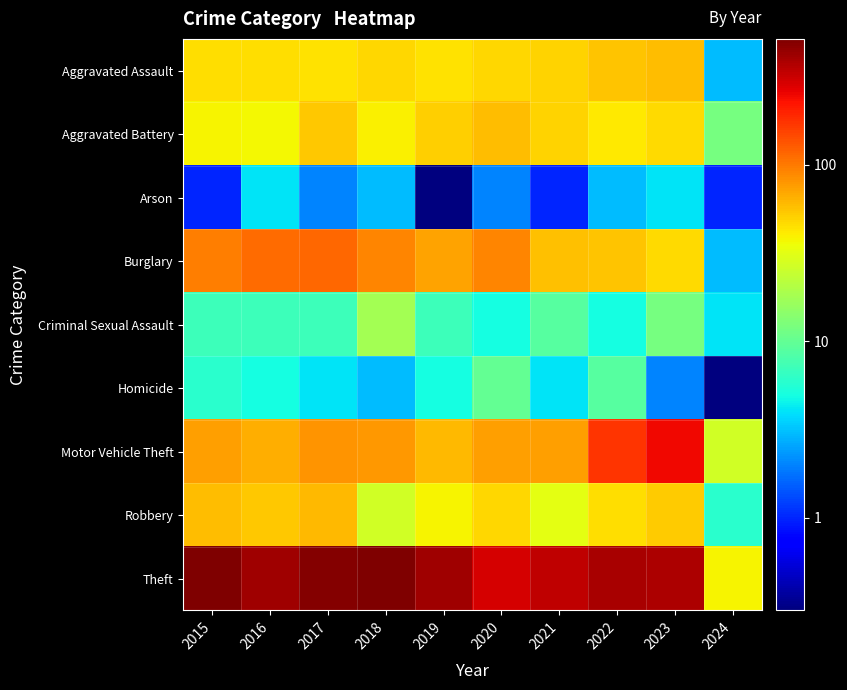

What is the total value across all series at 2022?

779.0